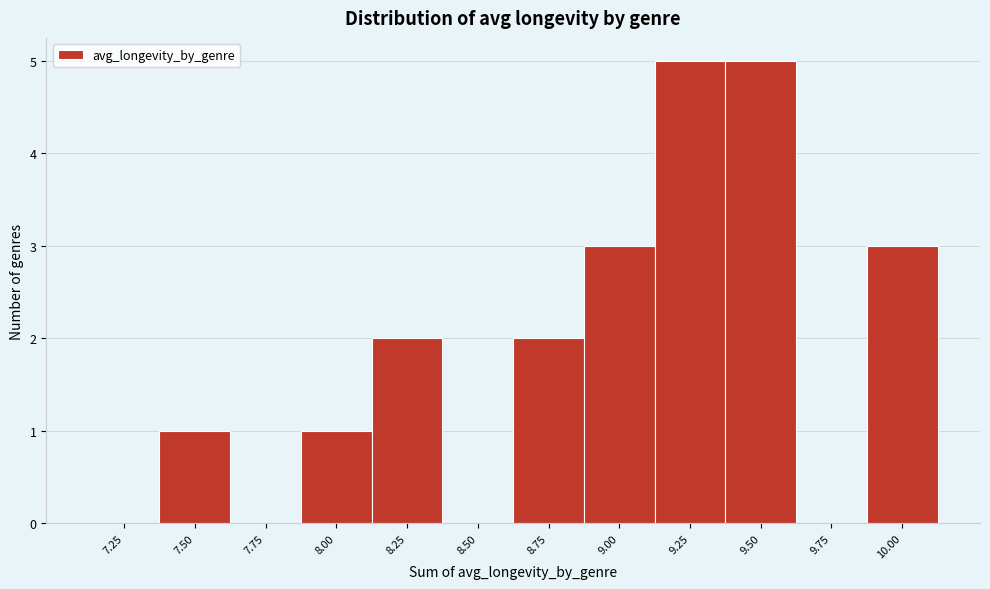

Reading left to right, extract all data points from this chart.

7.25=0	7.50=1	7.75=0	8.00=1	8.25=2	8.50=0	8.75=2	9.00=3	9.25=5	9.50=5	9.75=0	10.00=3